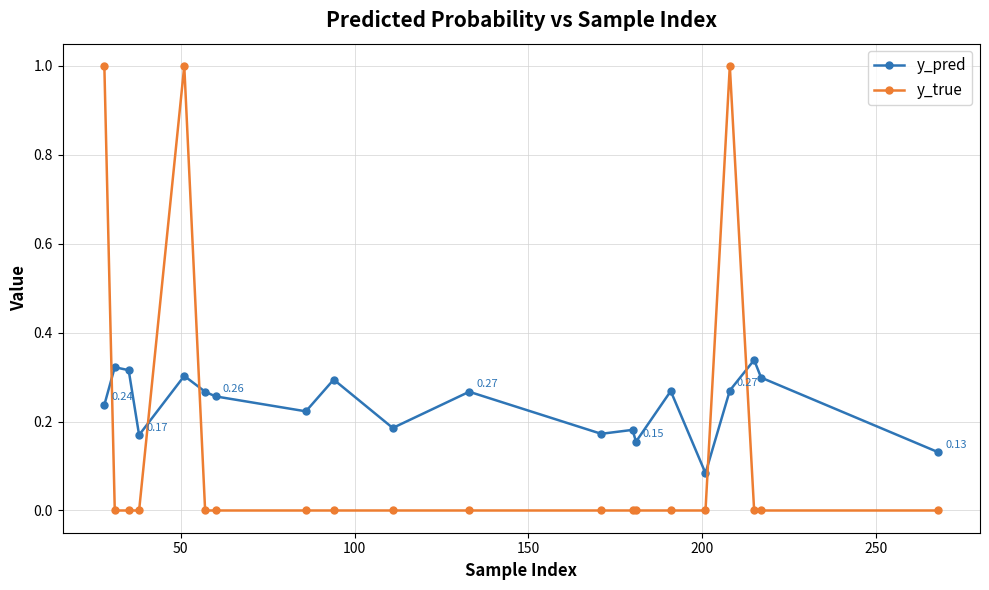

True or false: y_true has more than 0 points higher than both neighbors.

True